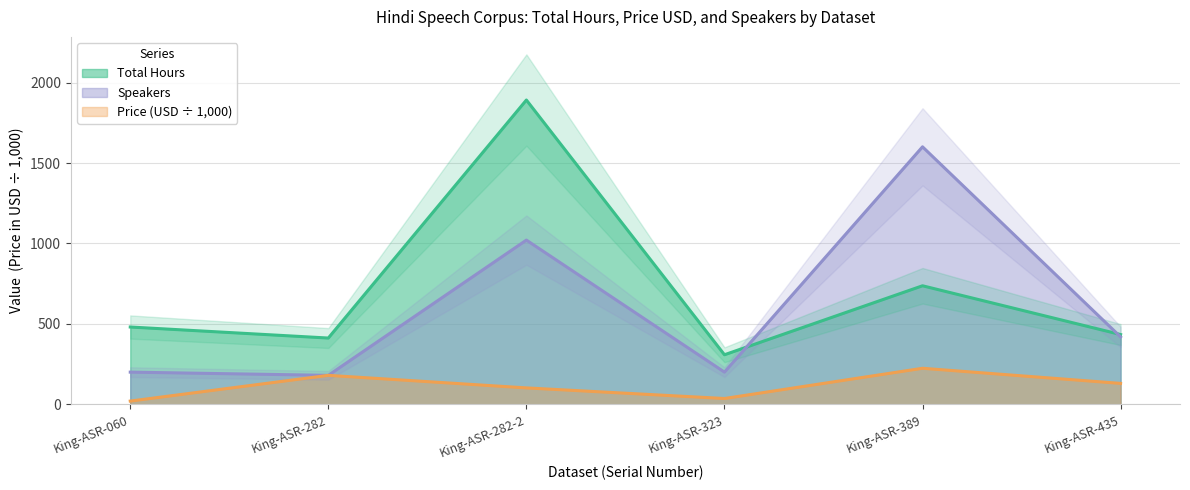

Between which two adjacent categories do Total Hours and Speakers first intersect?

King-ASR-323 and King-ASR-389